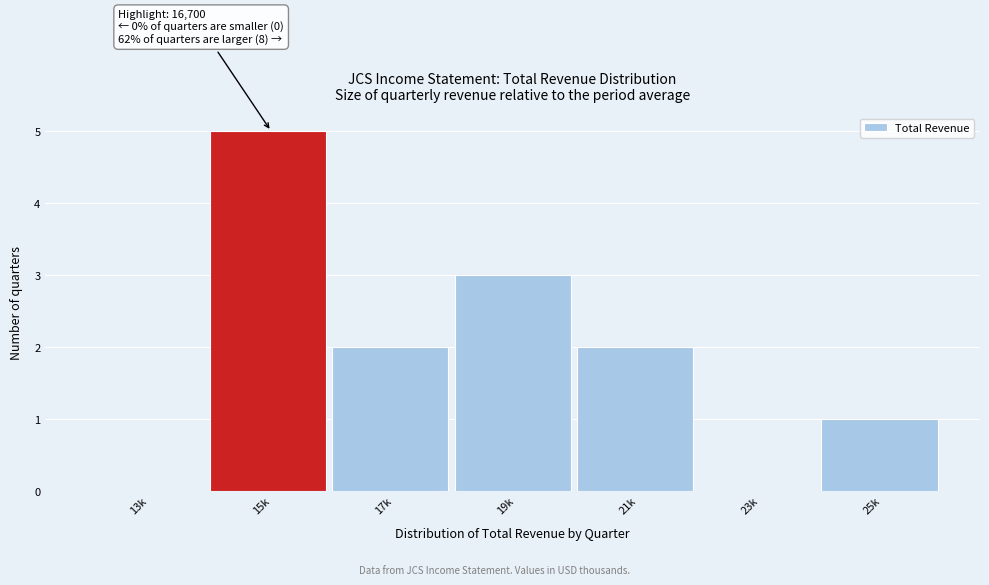

Reading right to left, list all the values displayed in this chart.

25k=1	23k=0	21k=2	19k=3	17k=2	15k=5	13k=0